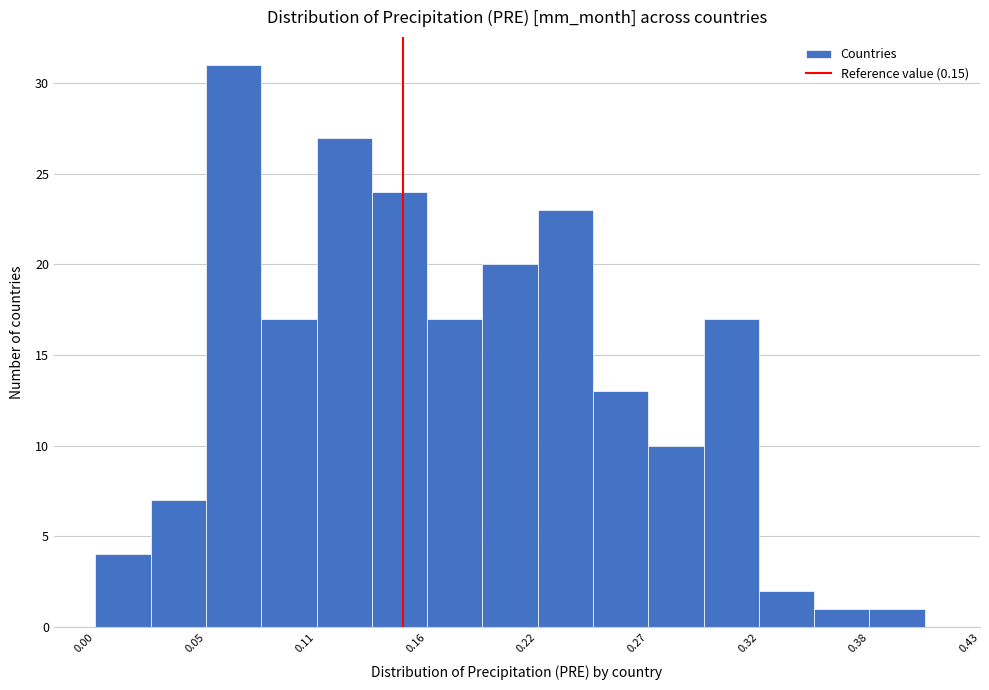

Around what value on the x-axis is the tallest bar? Give the approximate position of its centre, as read against the axis.

0.07